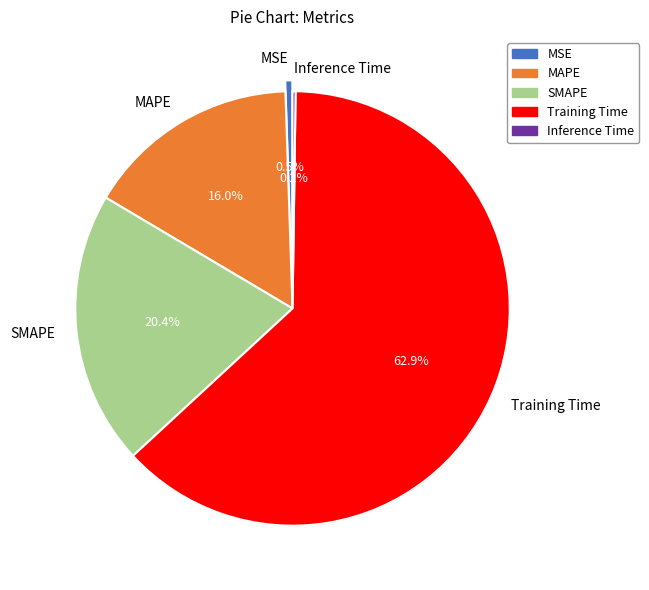

Between MSE and SMAPE, which is larger?

SMAPE